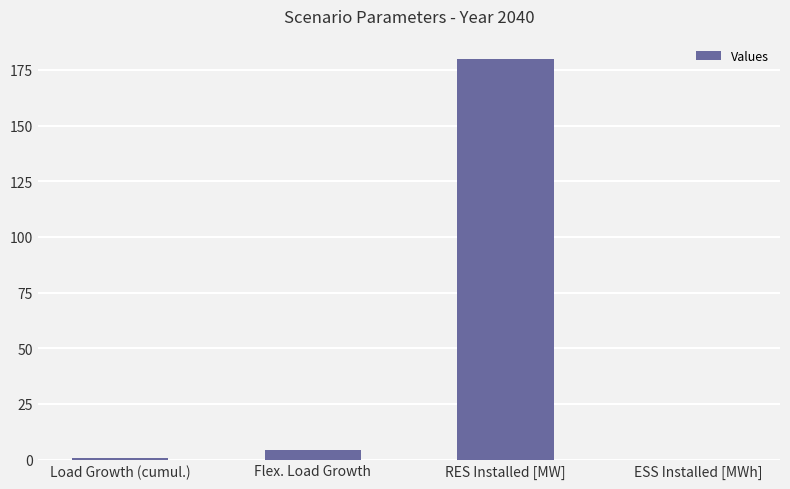

Which category has the highest value across all series?

RES Installed [MW]